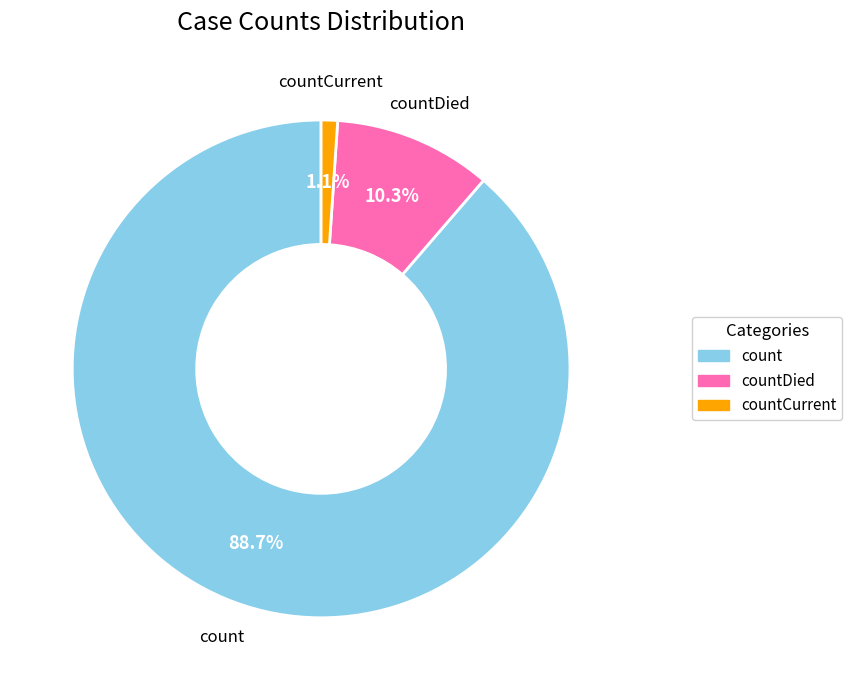

To the nearest percent, what is the combined percentage of countCurrent and count?

90%